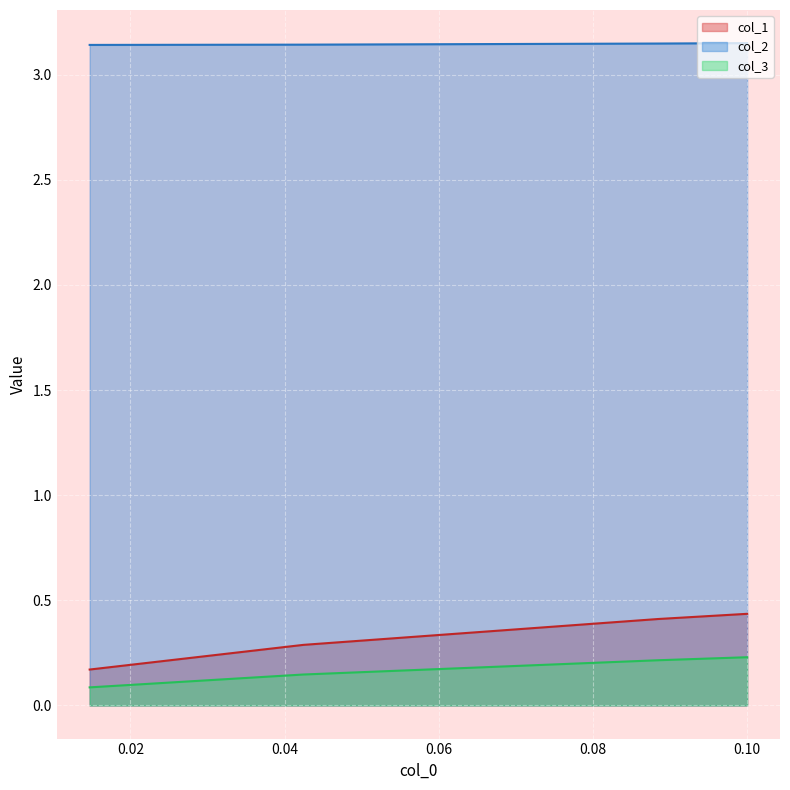

True or false: col_3 has more than 2 interior local peaks.

False